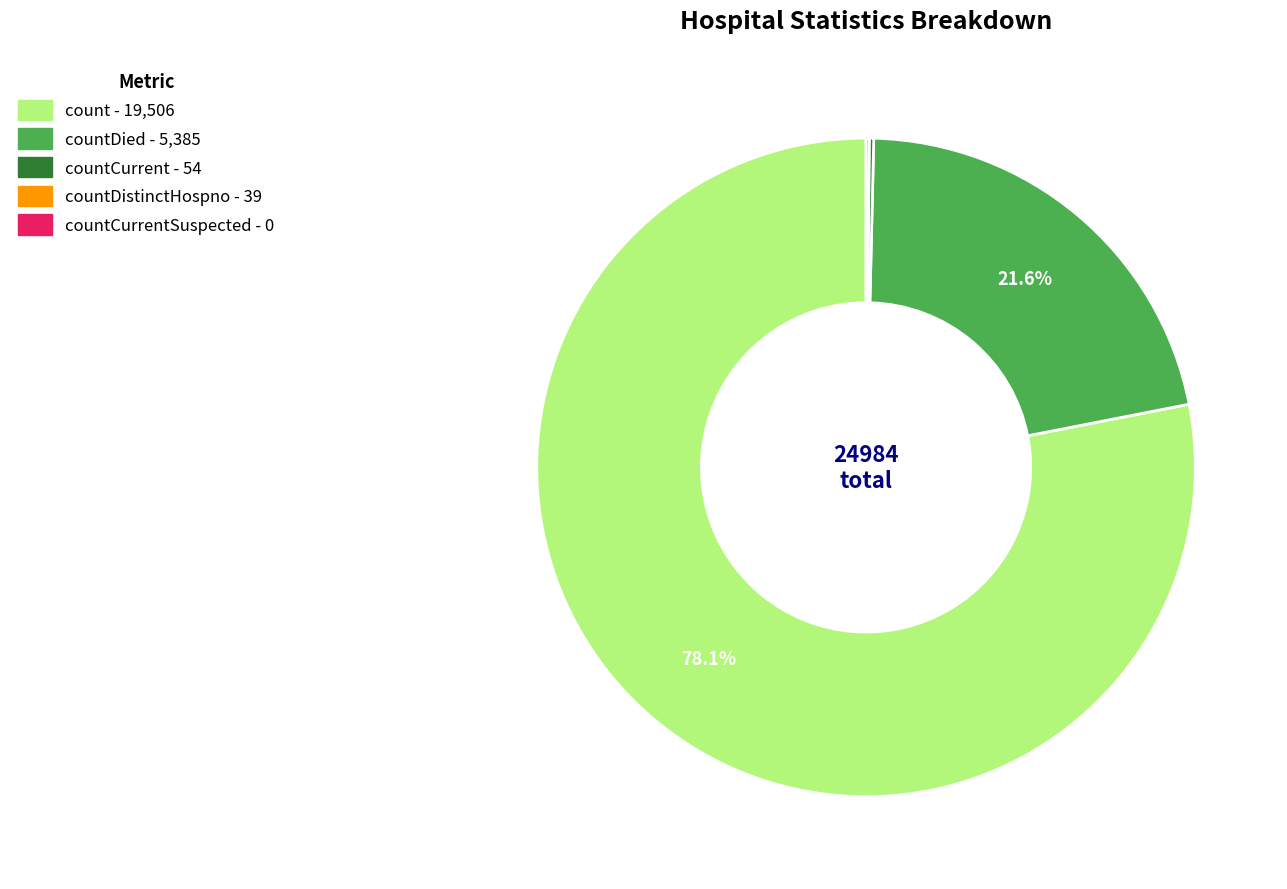

Is there a majority slice in this chart?

Yes